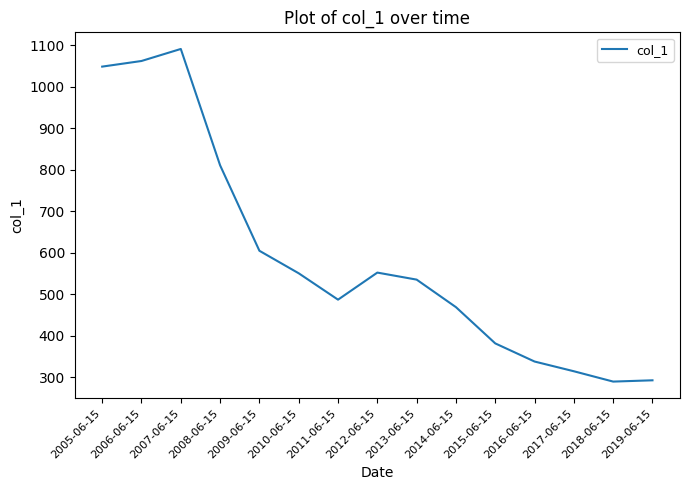

What is the maximum value shown in the chart?

1091.1